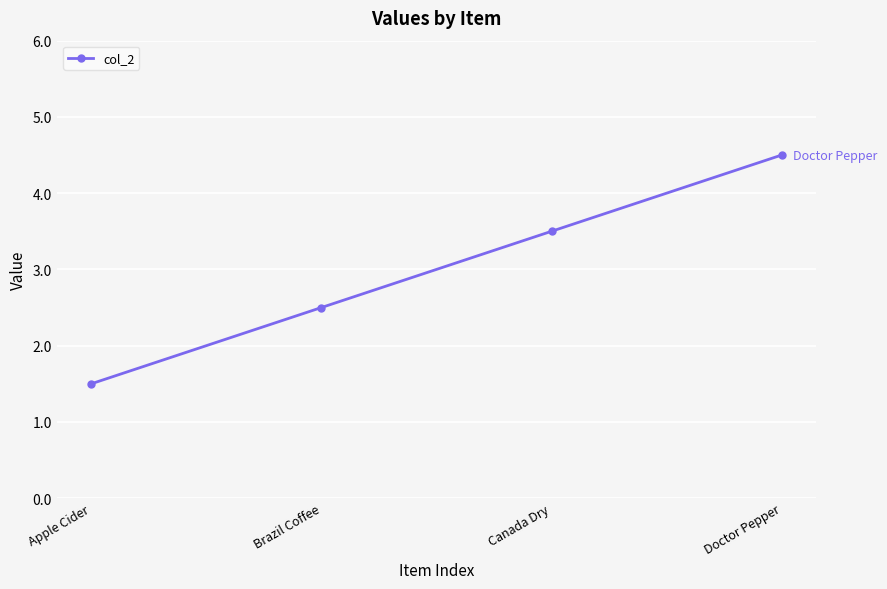

Which category has the lowest value across all series?

Apple Cider